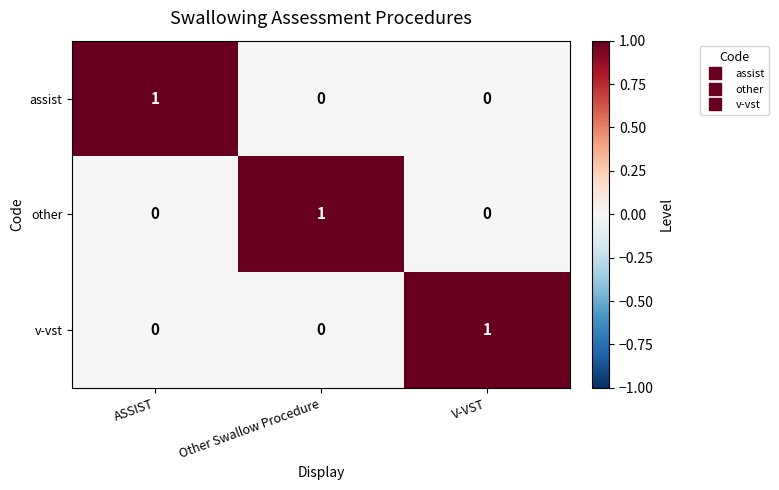

How many other values are between 0 and 1?

3